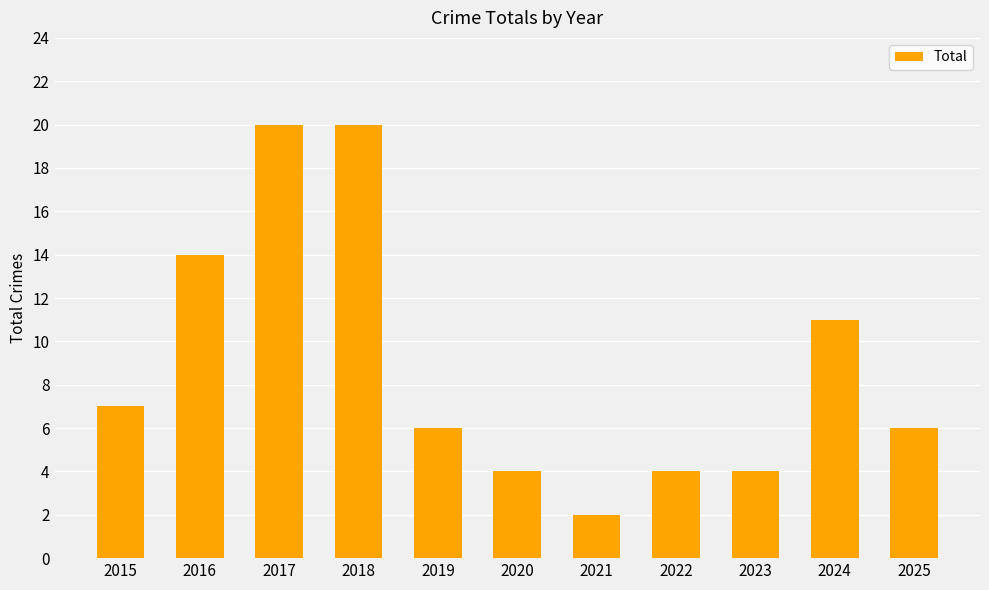

The chart shows a value of 4 at 2020. True or false?

True